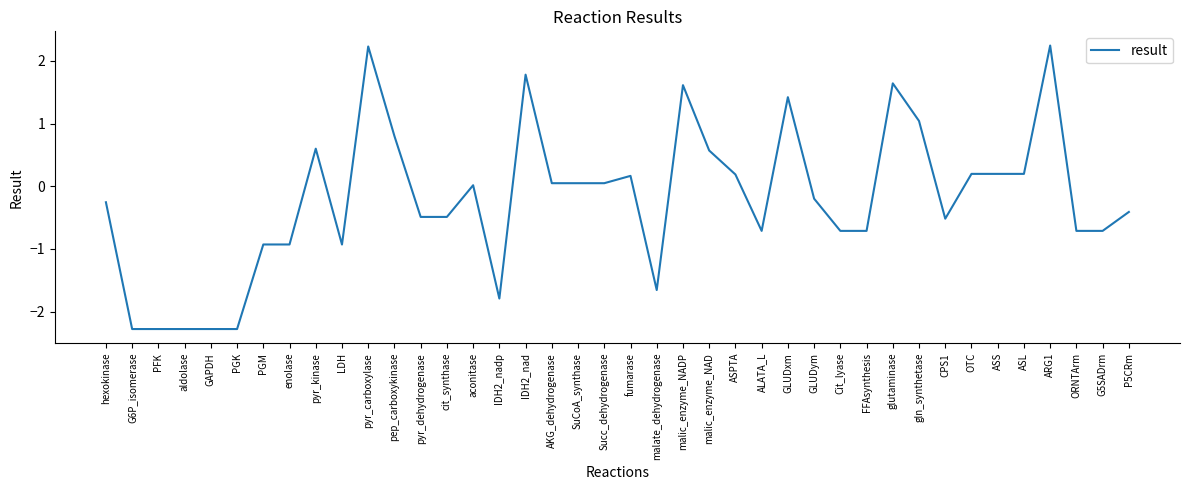

What is the maximum value shown in the chart?

2.2